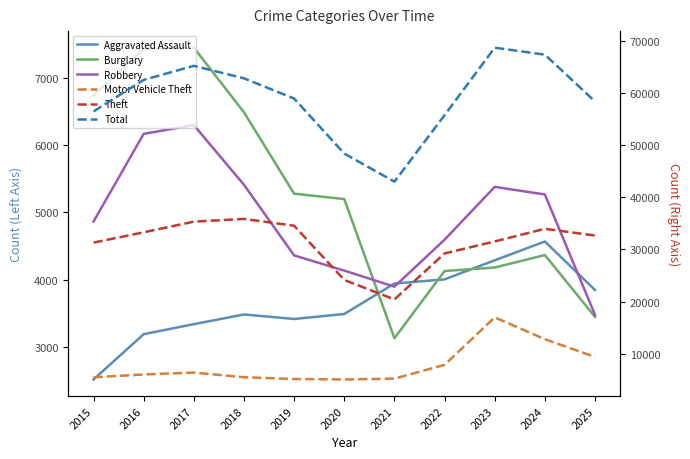

Rank the series at 2021 from lowest to highest value.

Burglary, Robbery, Aggravated Assault, Motor Vehicle Theft, Theft, Total